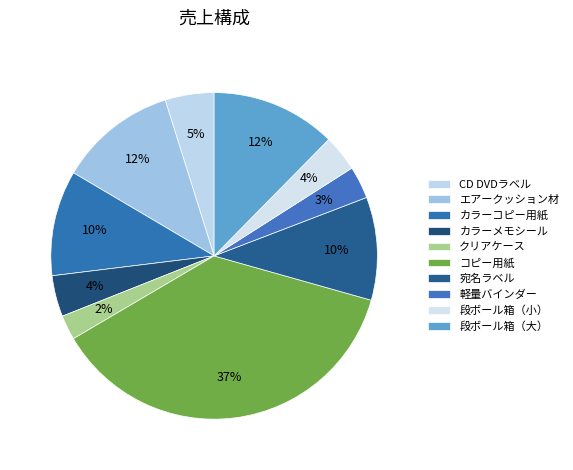

Which slice is the smallest?

クリアケース